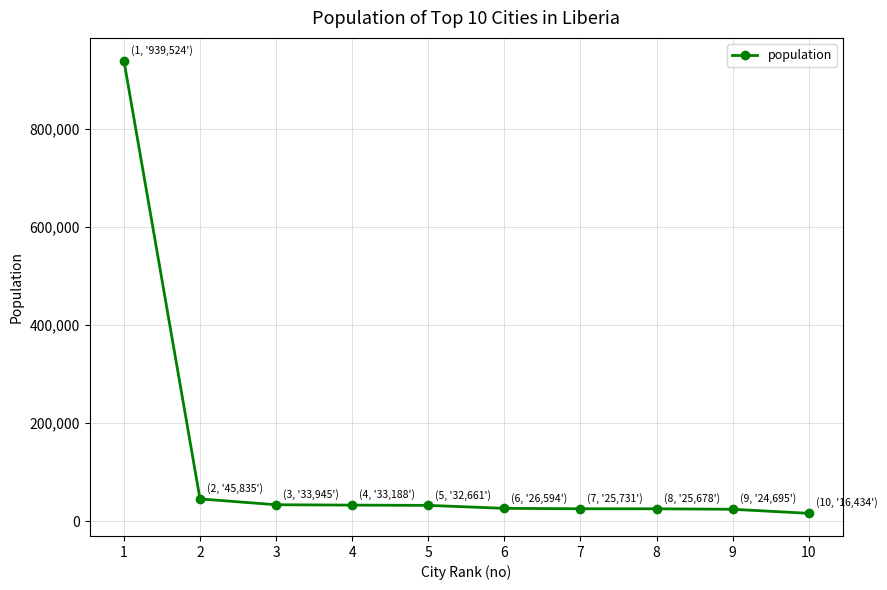

What is the maximum value shown in the chart?

939524